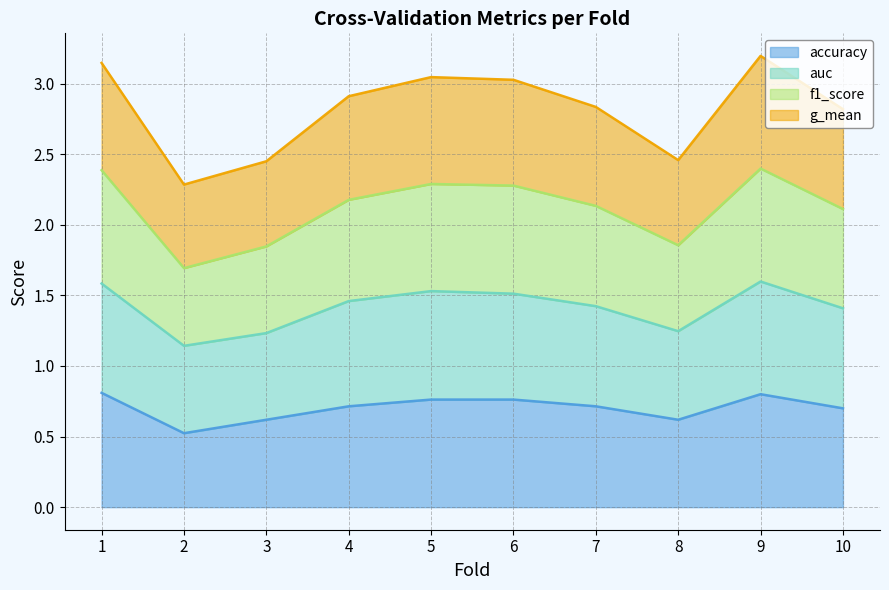

Between 8 and 9, which is larger?

9